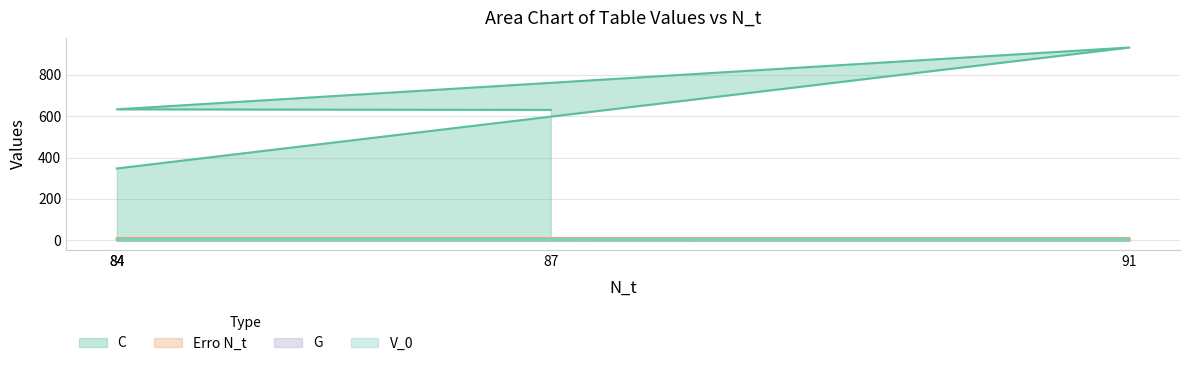

True or false: G and Erro N_t intersect in this chart.

False